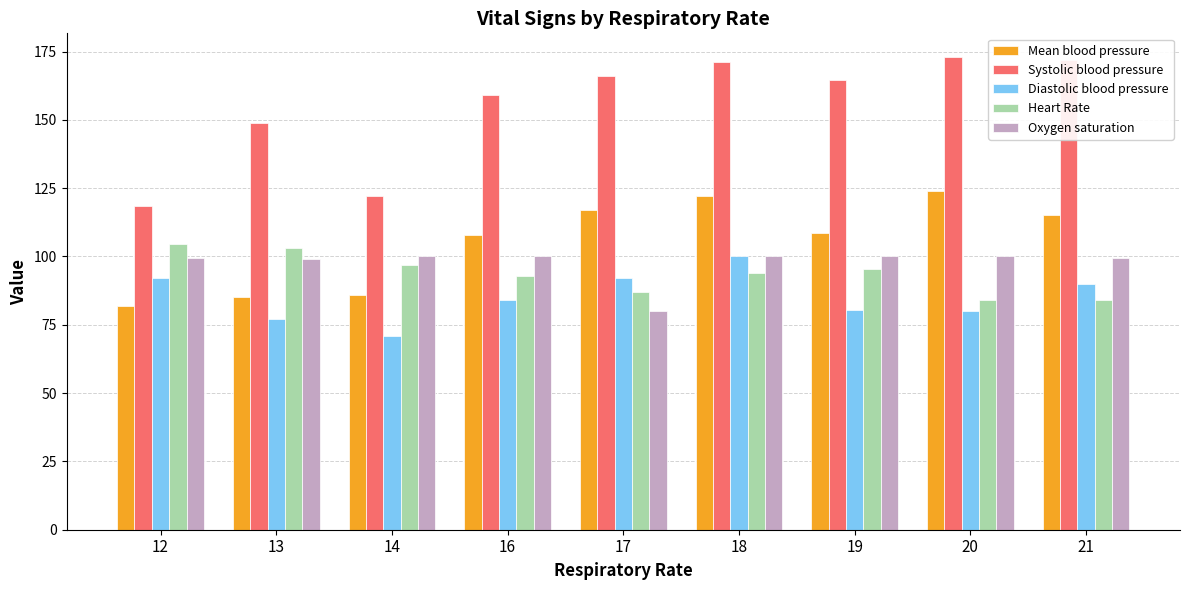

Which series has the widest spread of values?

Systolic blood pressure